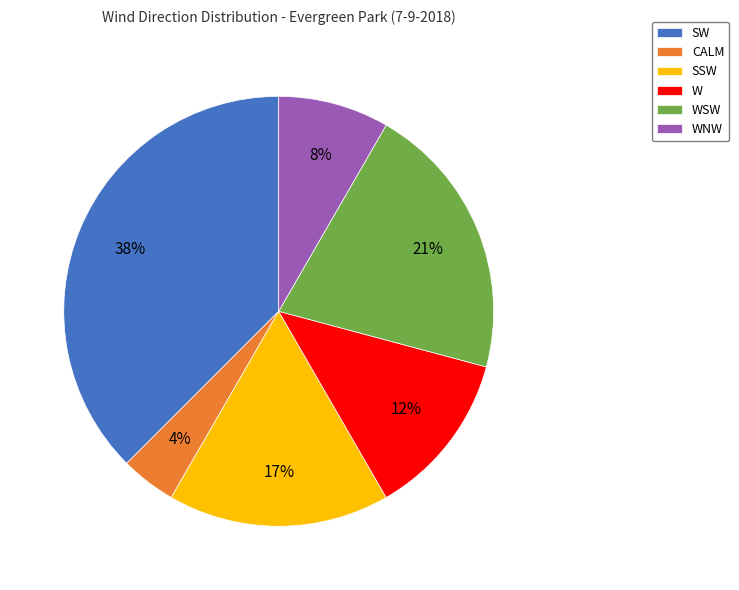

To the nearest percent, what is the difference between the SW and WSW slice percentages?

17%